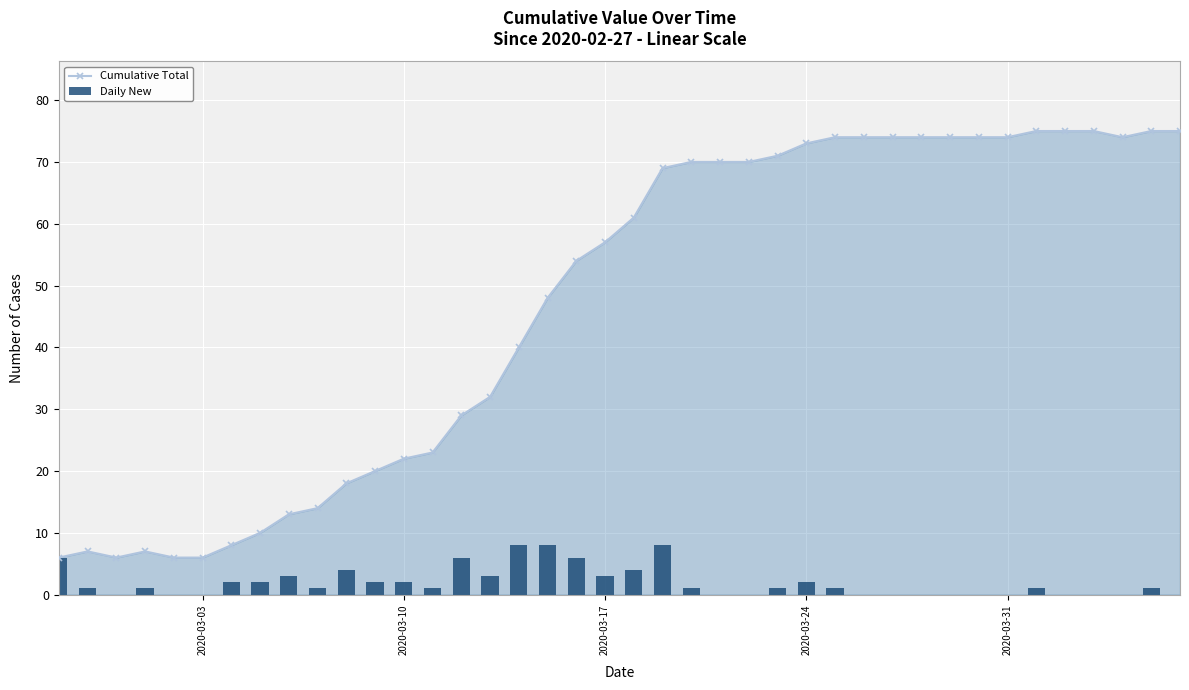

Is it true that Cumulative Total equals 28 at 2020-03-17?

False